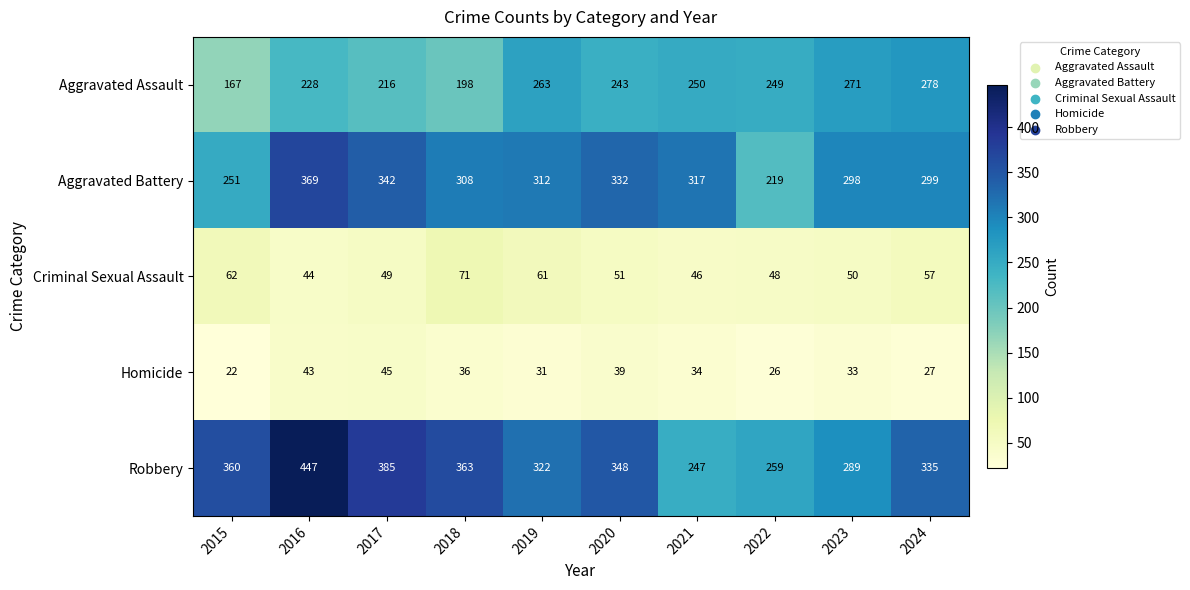

Is it true that Criminal Sexual Assault equals 48 at 2022?

True